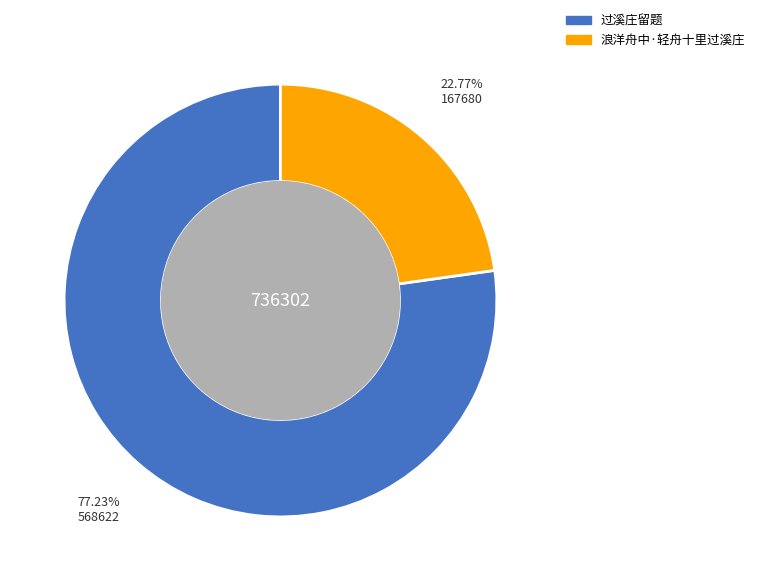

Rank the categories by value from highest to lowest.

过溪庄留题, 浪洋舟中·轻舟十里过溪庄